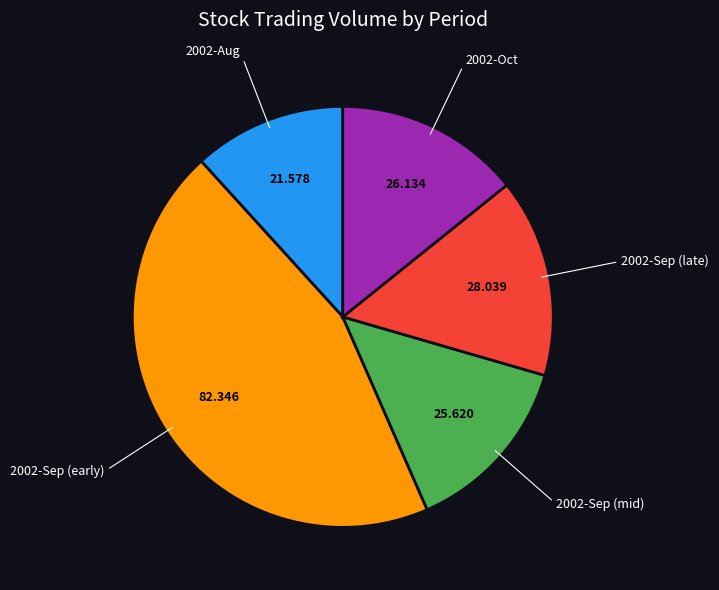

Is there any slice that represents more than half of the pie?

No